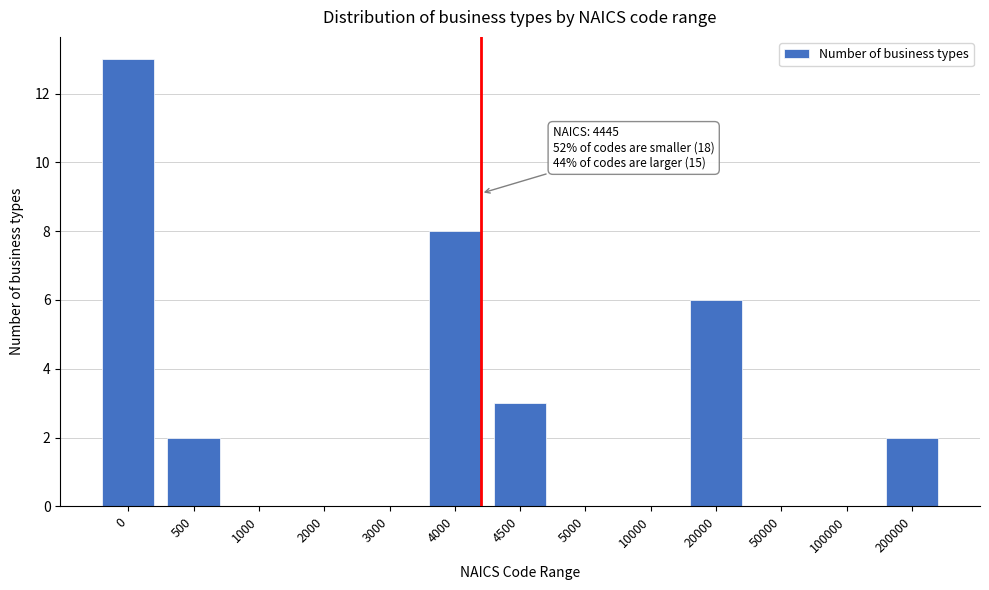

Reading left to right, extract all data points from this chart.

0=13	500=2	1000=0	2000=0	3000=0	4000=8	4500=3	5000=0	10000=0	20000=6	50000=0	100000=0	200000=2